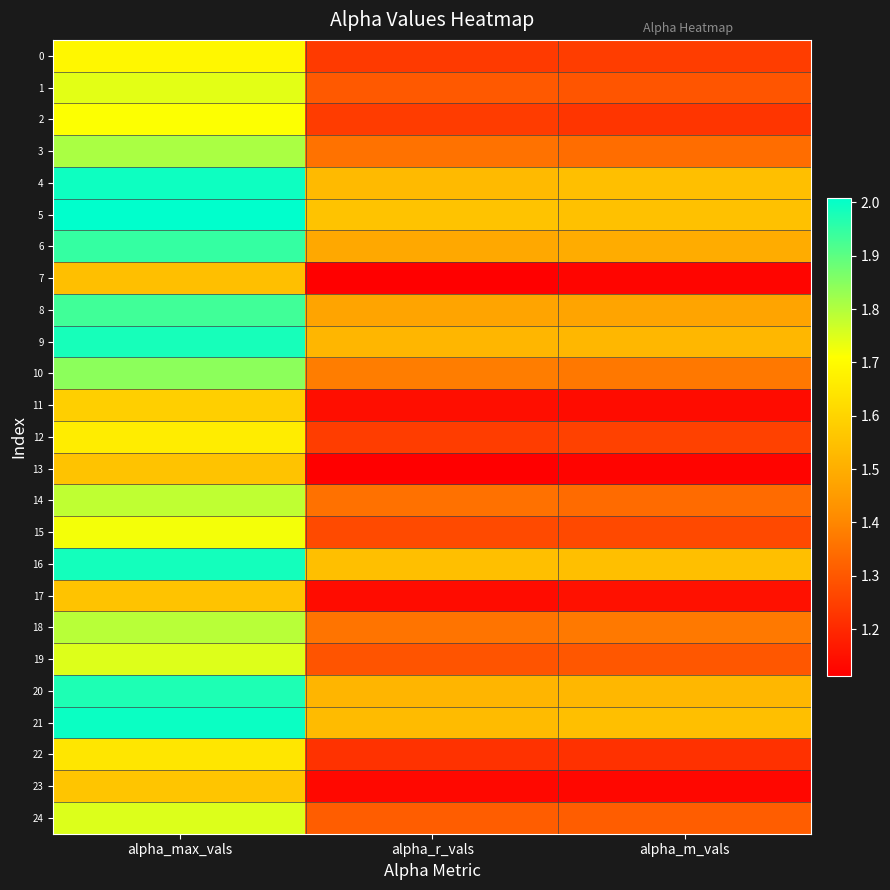

What is the total value across all series at alpha_max_vals?

44.5